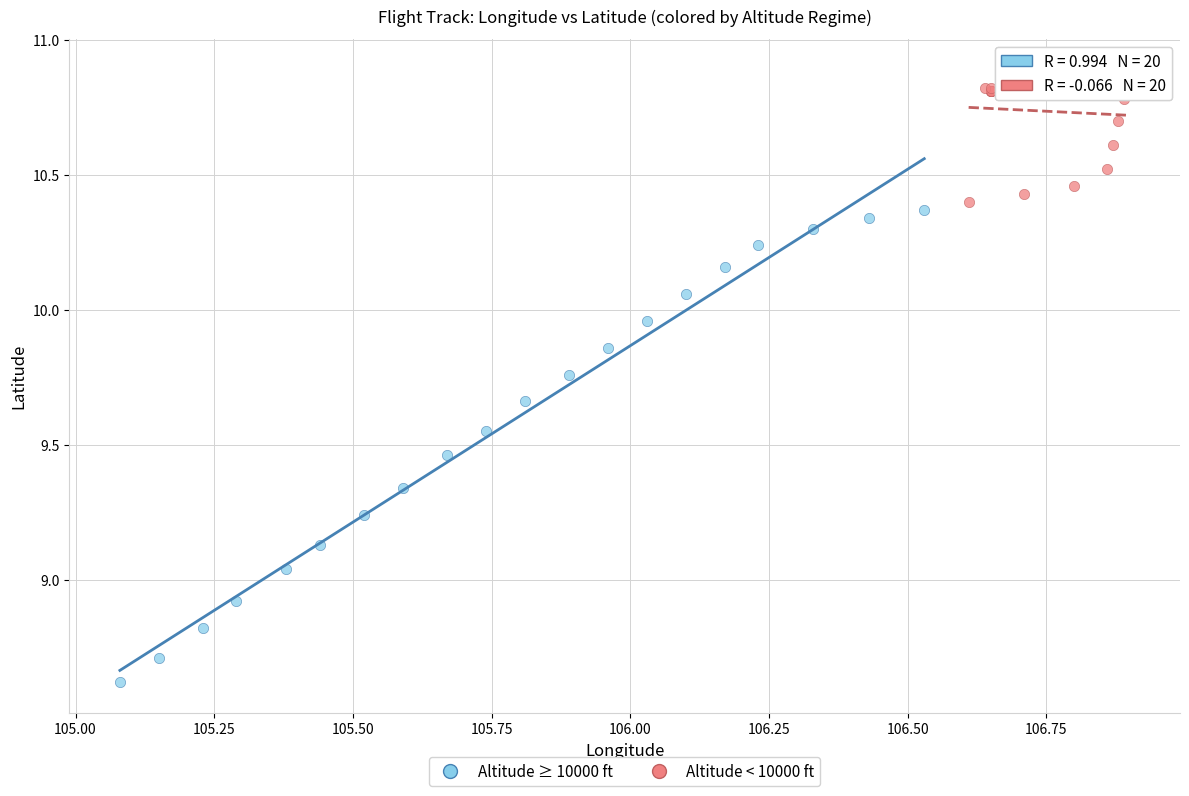

What are all the series names shown in the legend?

Altitude ≥ 10000 ft, Altitude < 10000 ft